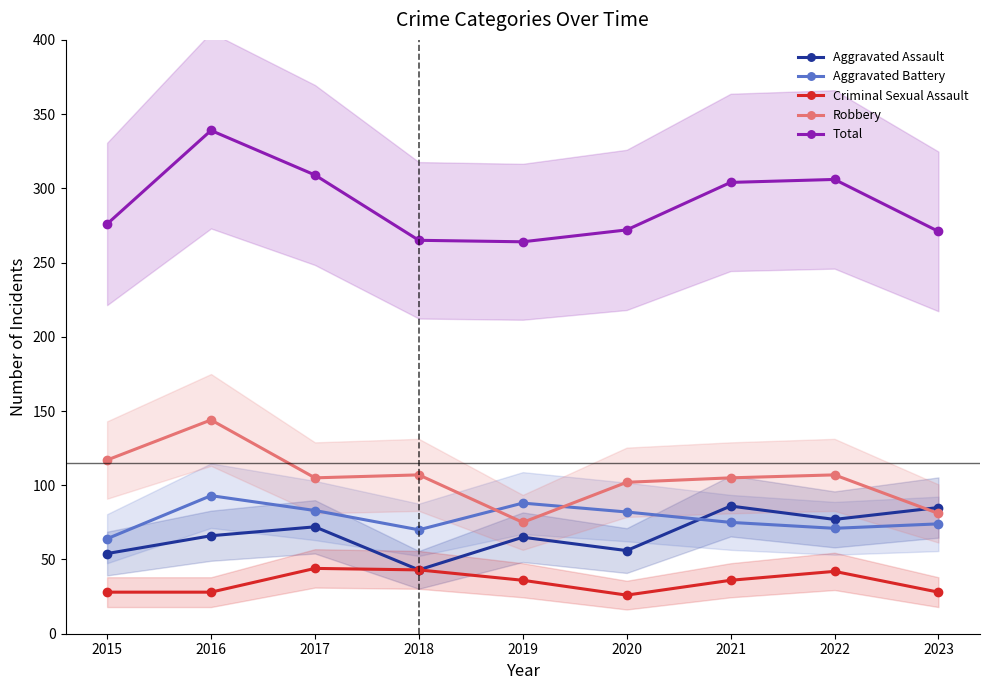

What is the spread (max minus min) of values at 2019?

228